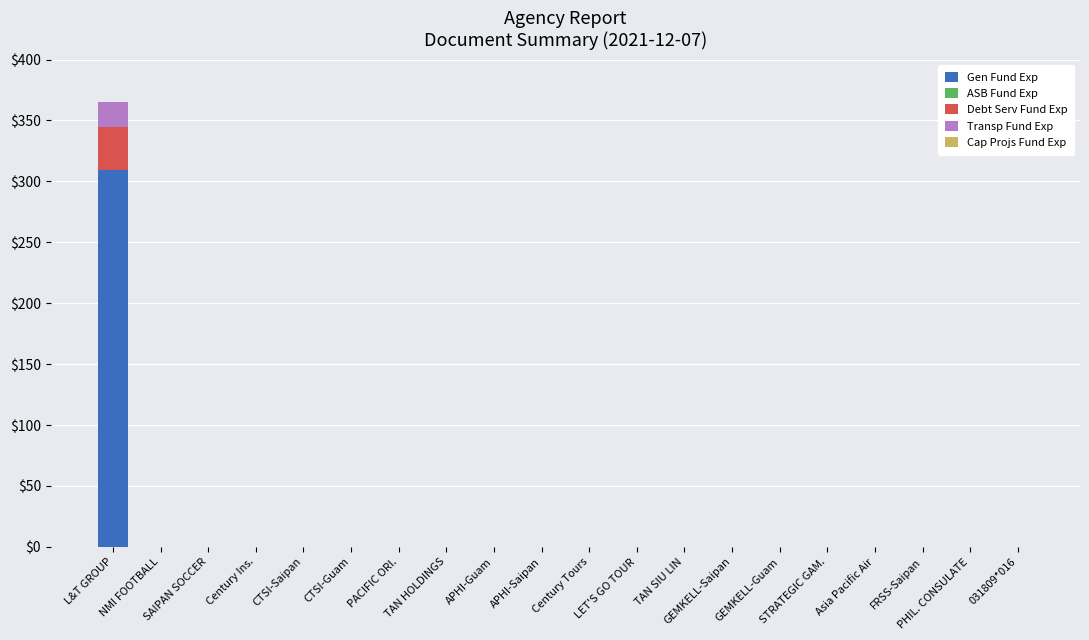

Read the Gen Fund Exp value at L&T GROUP.

309.0